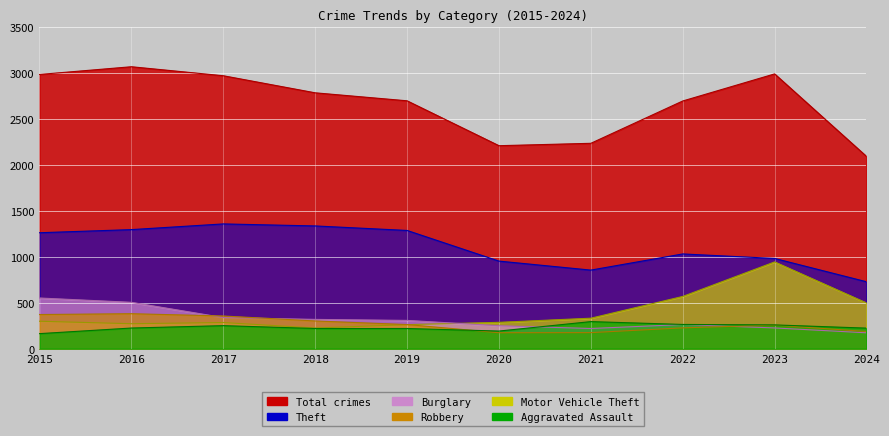

What is the difference between the maximum and second lowest values in the Robbery series?

206